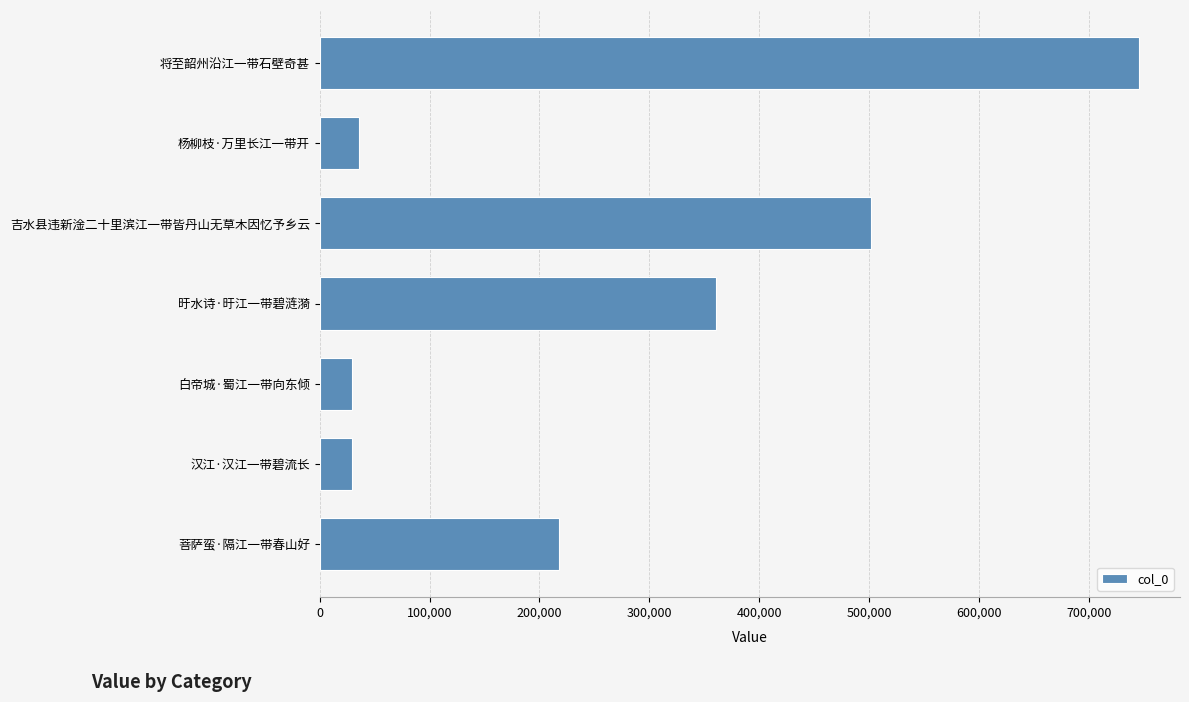

The chart shows a value of 63344 at 杨柳枝·万里长江一带开. True or false?

False